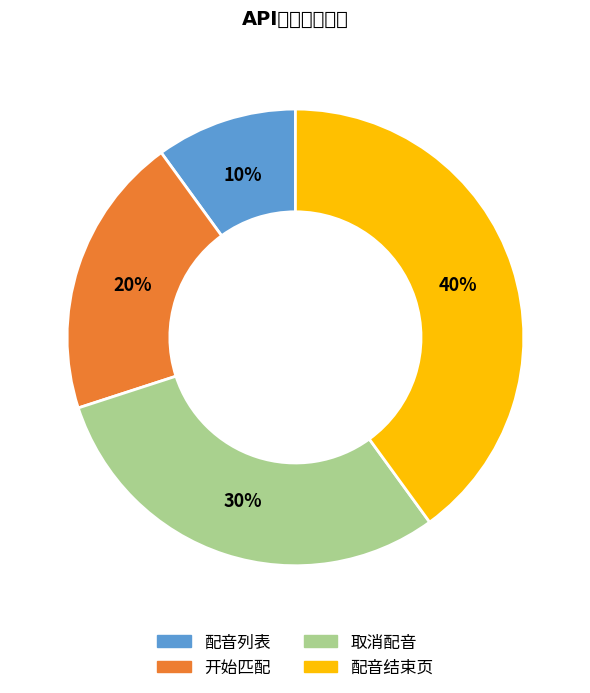

To the nearest percent, what is the difference between the 取消配音 and 配音列表 slice percentages?

20%